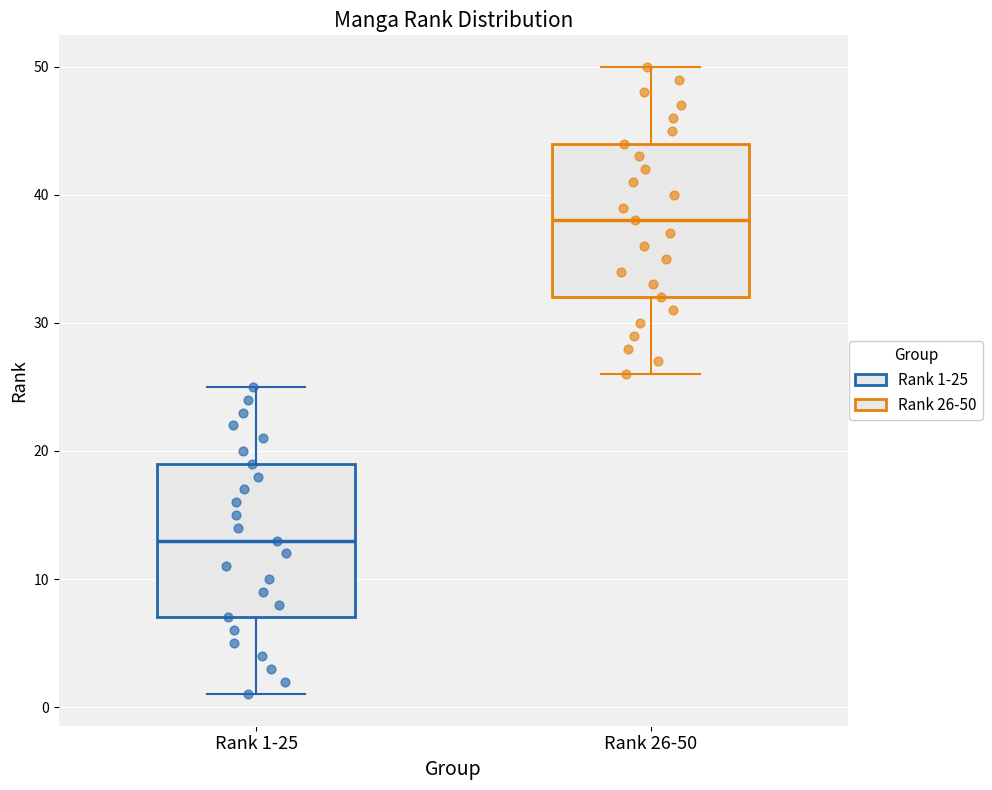

Which box's median line is the highest?

Rank 26-50